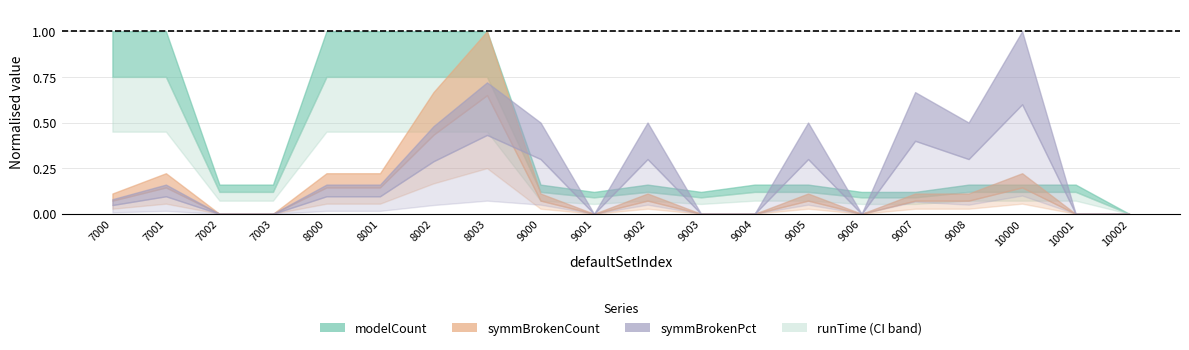

Which series has the widest spread of values?

modelCount